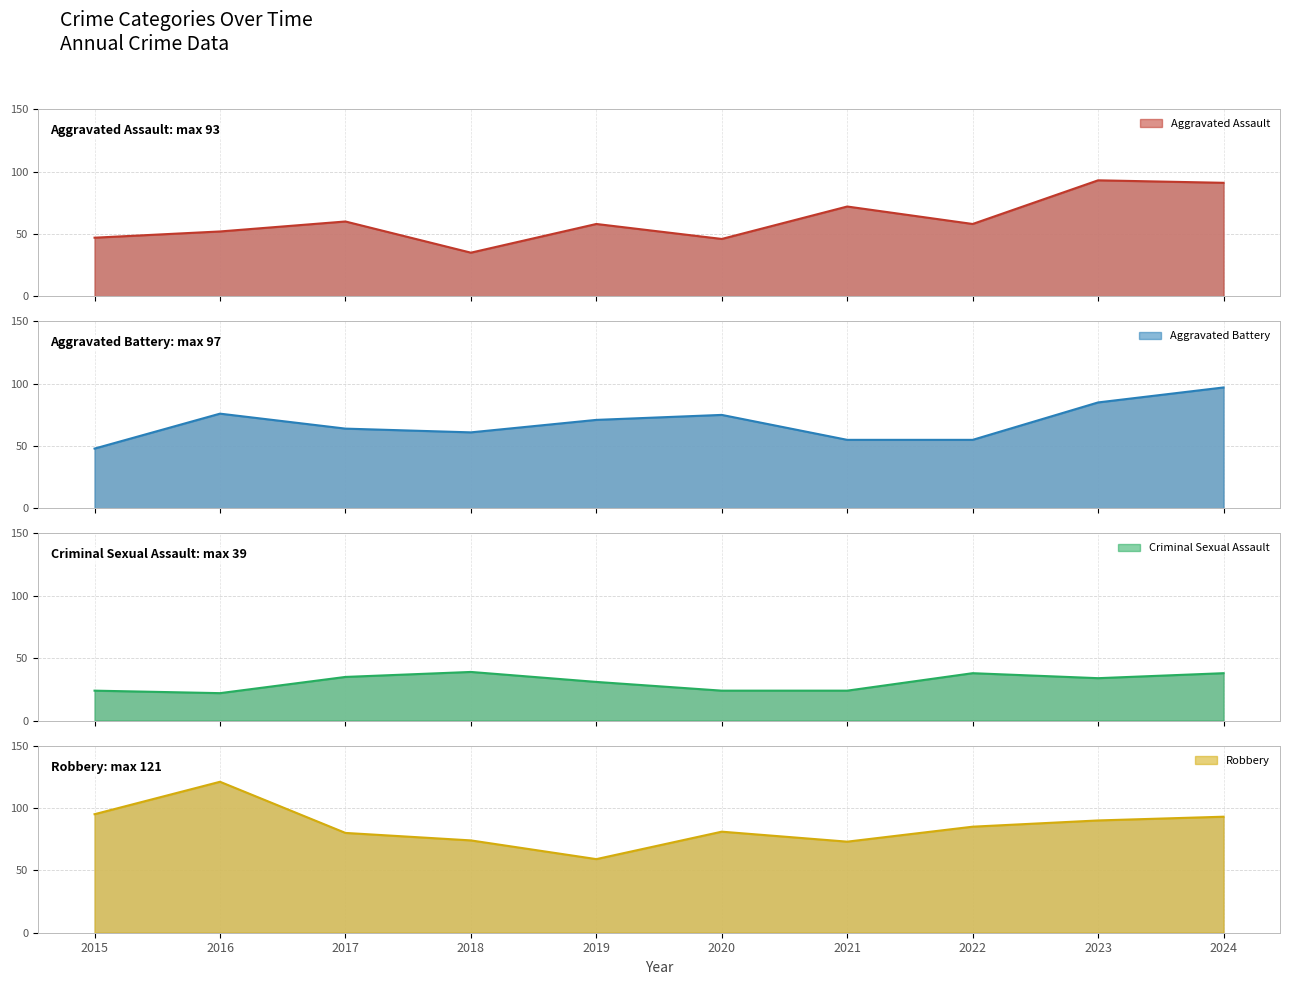

List the labels in order of Robbery value, largest first.

2016, 2015, 2024, 2023, 2022, 2020, 2017, 2018, 2021, 2019